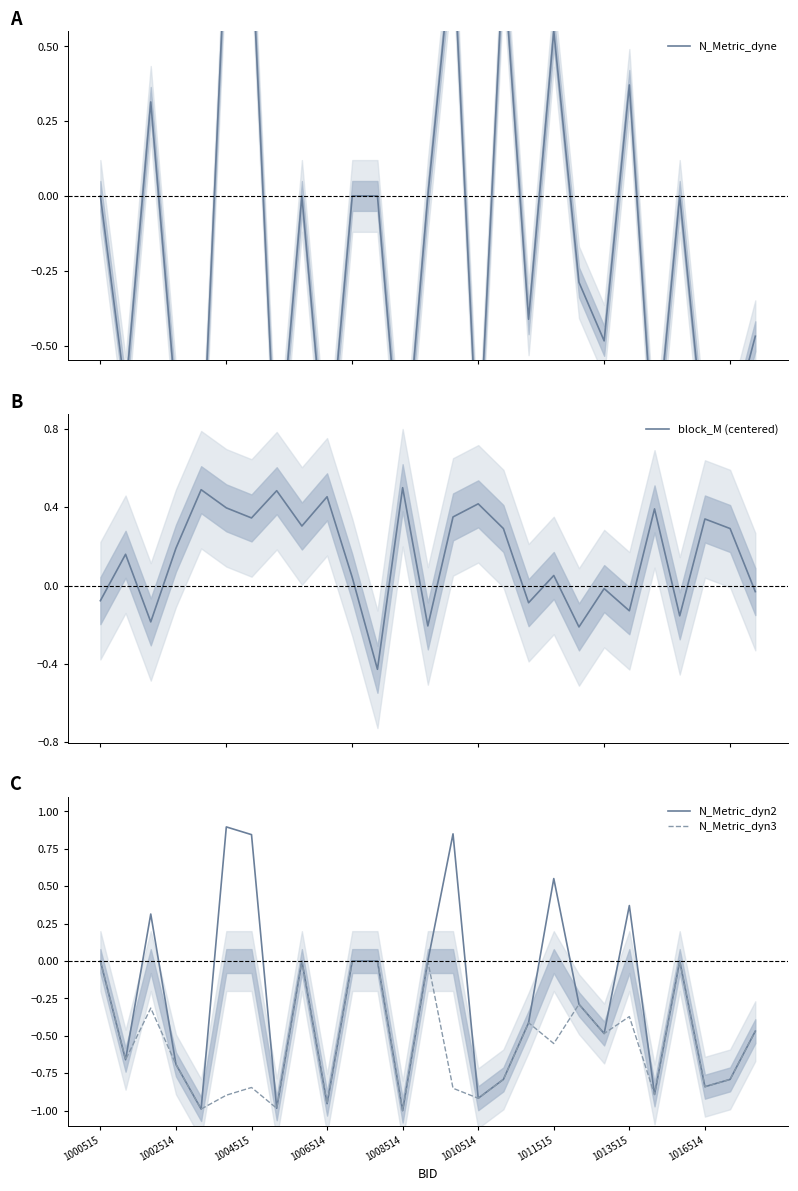

What are all the series names shown in the legend?

N_Metric_dyne, block_M (centered), N_Metric_dyn2, N_Metric_dyn3